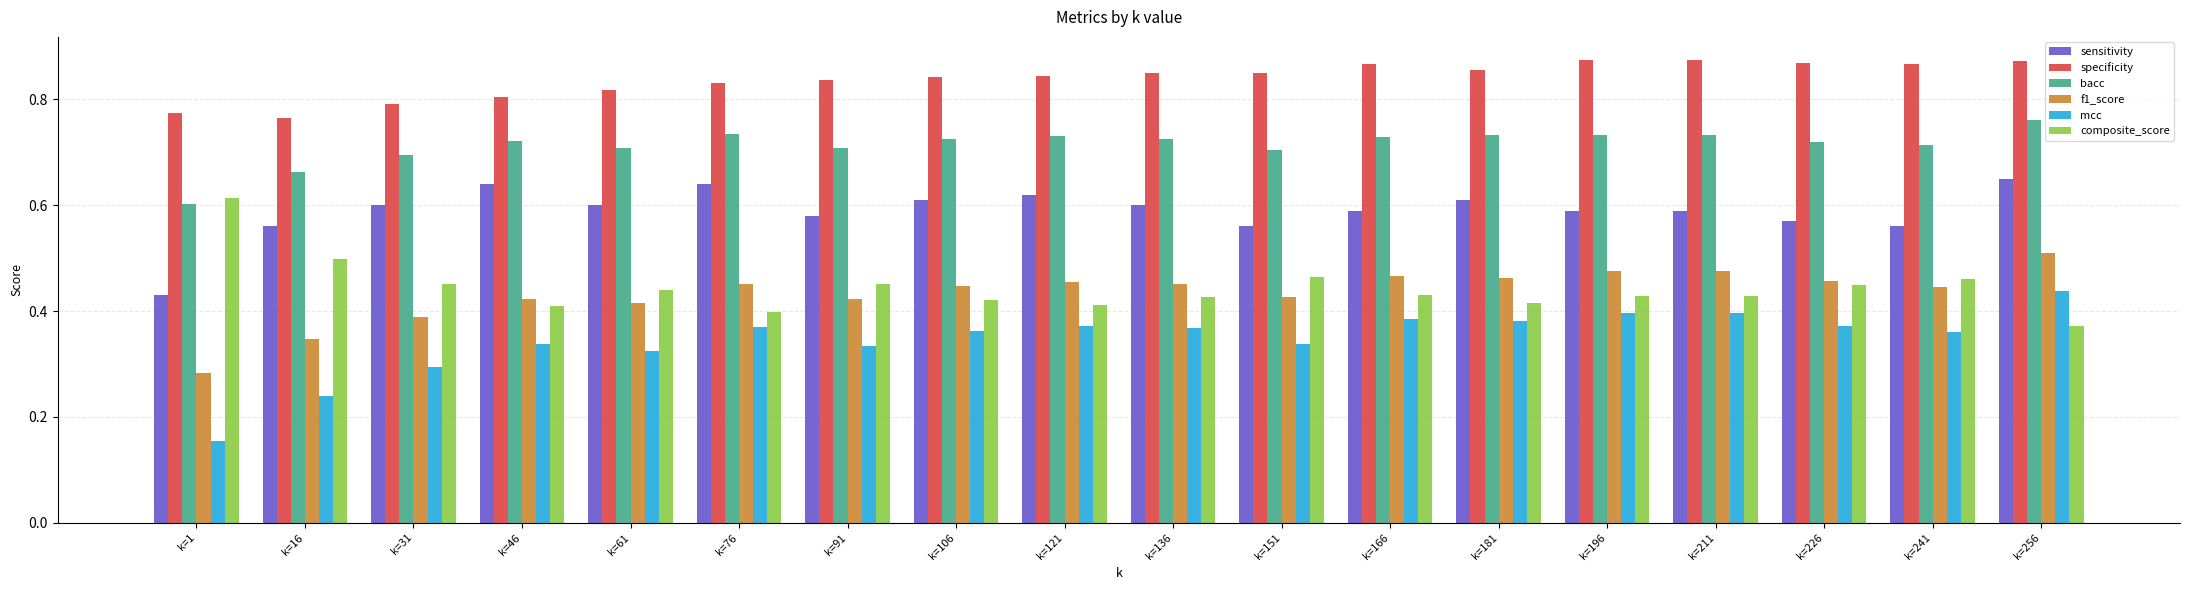

Rank the series at k=151 from highest to lowest value.

specificity, bacc, sensitivity, composite_score, f1_score, mcc